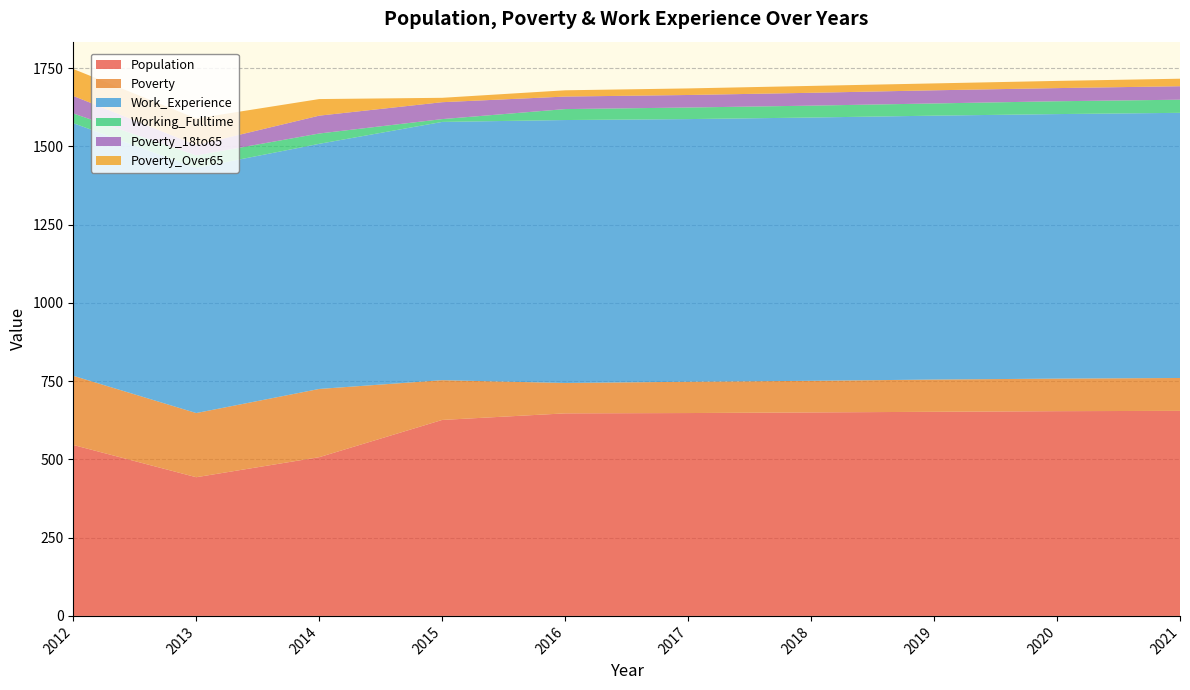

Reading left to right, what are all the values shown in this chart?

Population: 2012=546	2013=443	2014=507	2015=626	2016=647	2017=648	2018=650	2019=652	2020=654	2021=655
Poverty: 2012=221	2013=205	2014=218	2015=127	2016=97	2017=100	2018=101	2019=103	2020=104	2021=105
Work_Experience: 2012=807	2013=783	2014=783	2015=825	2016=840	2017=839	2018=841	2019=843	2020=845	2021=847
Working_Fulltime: 2012=31	2013=40	2014=33	2015=9	2016=35	2017=37	2018=38	2019=39	2020=41	2021=42
Poverty_18to65: 2012=56	2013=33	2014=57	2015=54	2016=40	2017=40	2018=41	2019=42	2020=42	2021=43
Poverty_Over65: 2012=86	2013=85	2014=53	2015=14	2016=20	2017=21	2018=22	2019=22	2020=23	2021=24